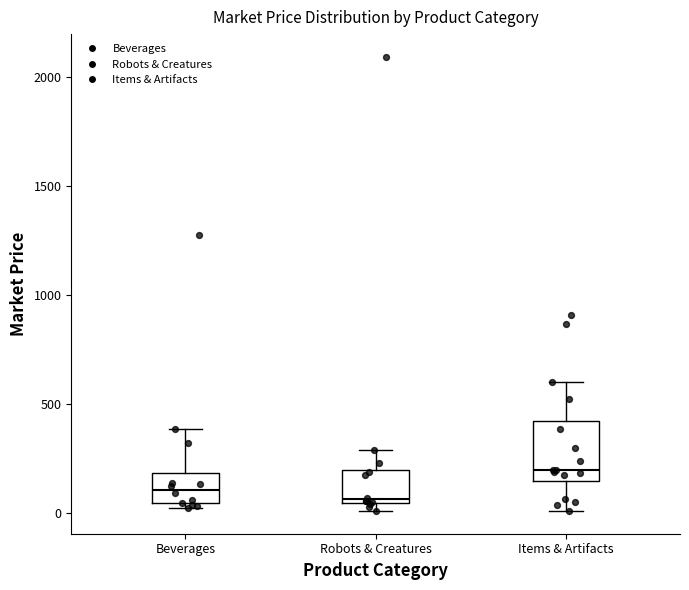

Reading left to right, read every box against the y-axis: the position of its median line, the range the box covers, and the ends of its whiskers. The values are not printed on the chart, so give them approximately, as read against the axis.

Beverages: median 100, box 50 to 200, whiskers 0 to 400
Robots & Creatures: median 50 (just above the box's lower edge), box 50 to 200, whiskers 0 to 300
Items & Artifacts: median 200, box 150 to 400, whiskers 0 to 600